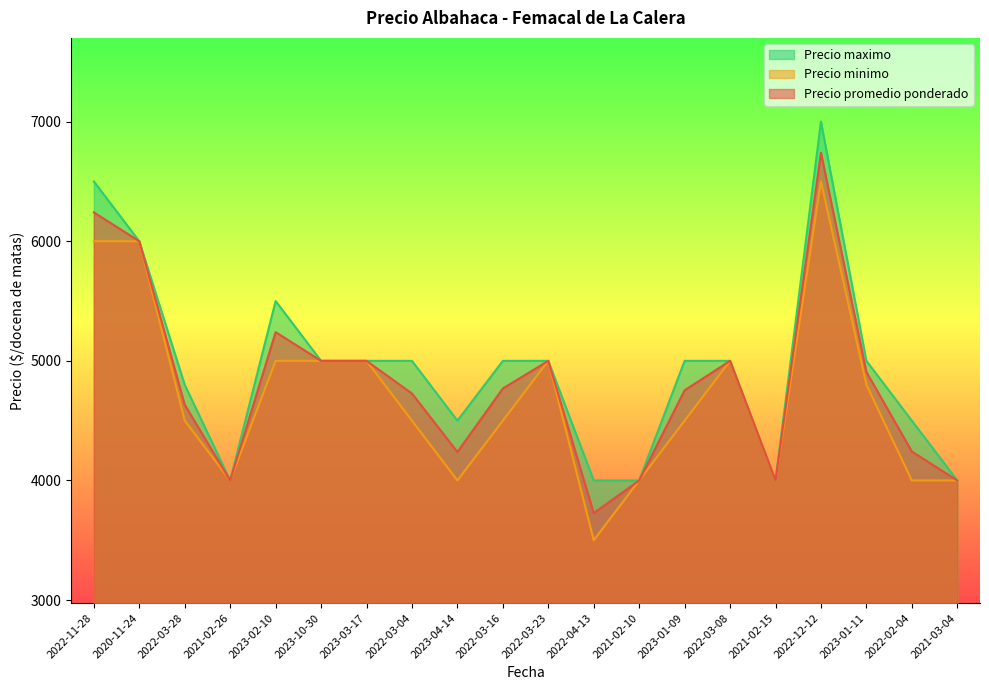

What is the difference between the Precio maximo values at 2022-03-04 and 2022-04-13?

1000